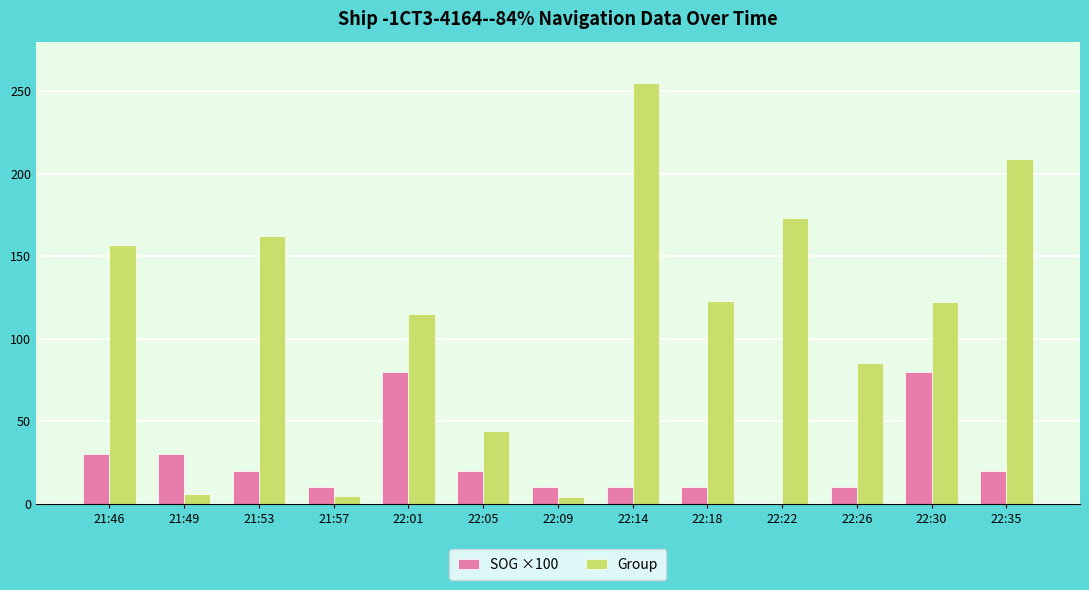

What is the maximum value for SOG ×100?

80